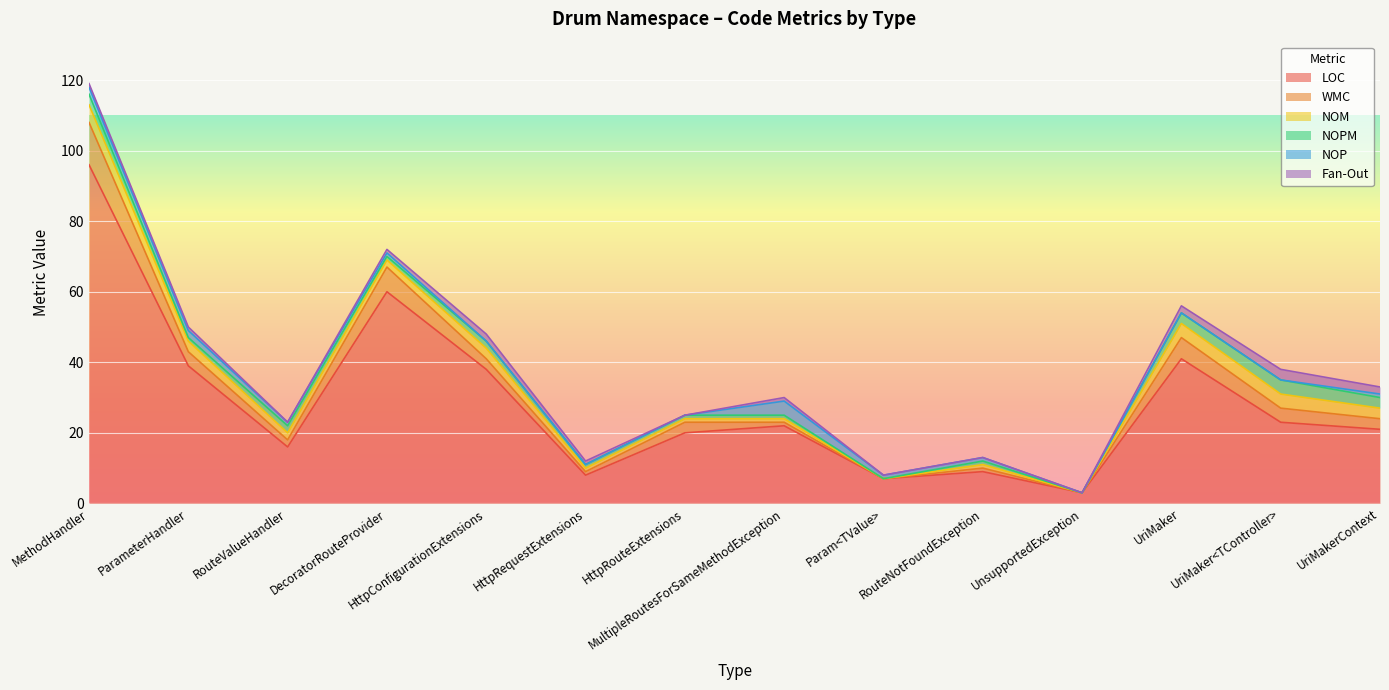

What is the label of the 8th point from the right?

HttpRouteExtensions